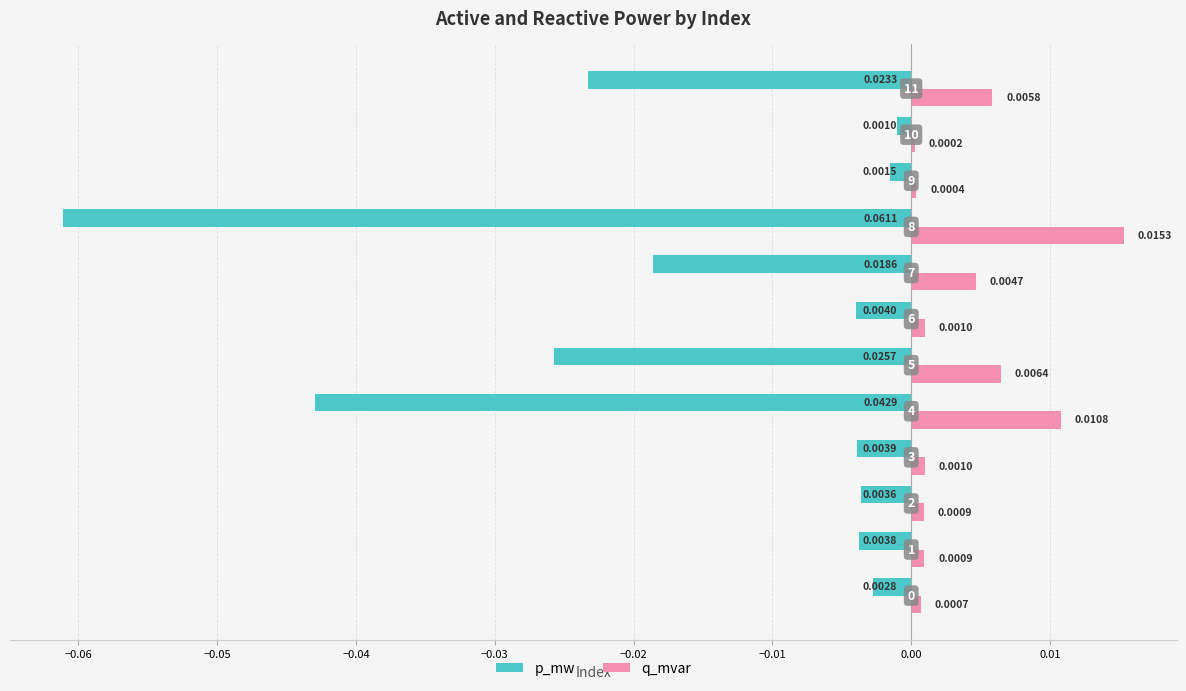

What are all the series names shown in the legend?

p_mw, q_mvar